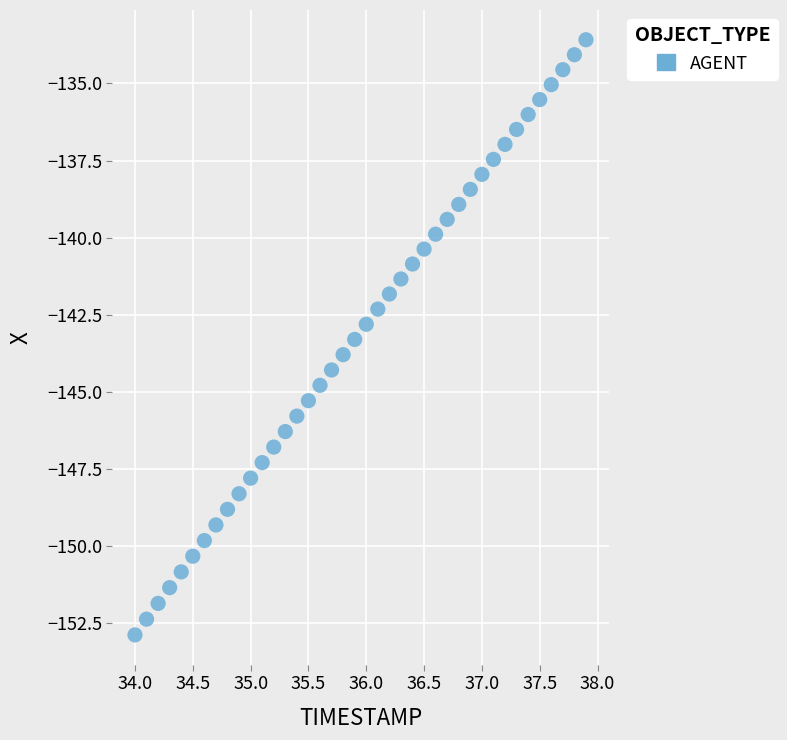

What is the range of Y values (max minus min)?

19.3